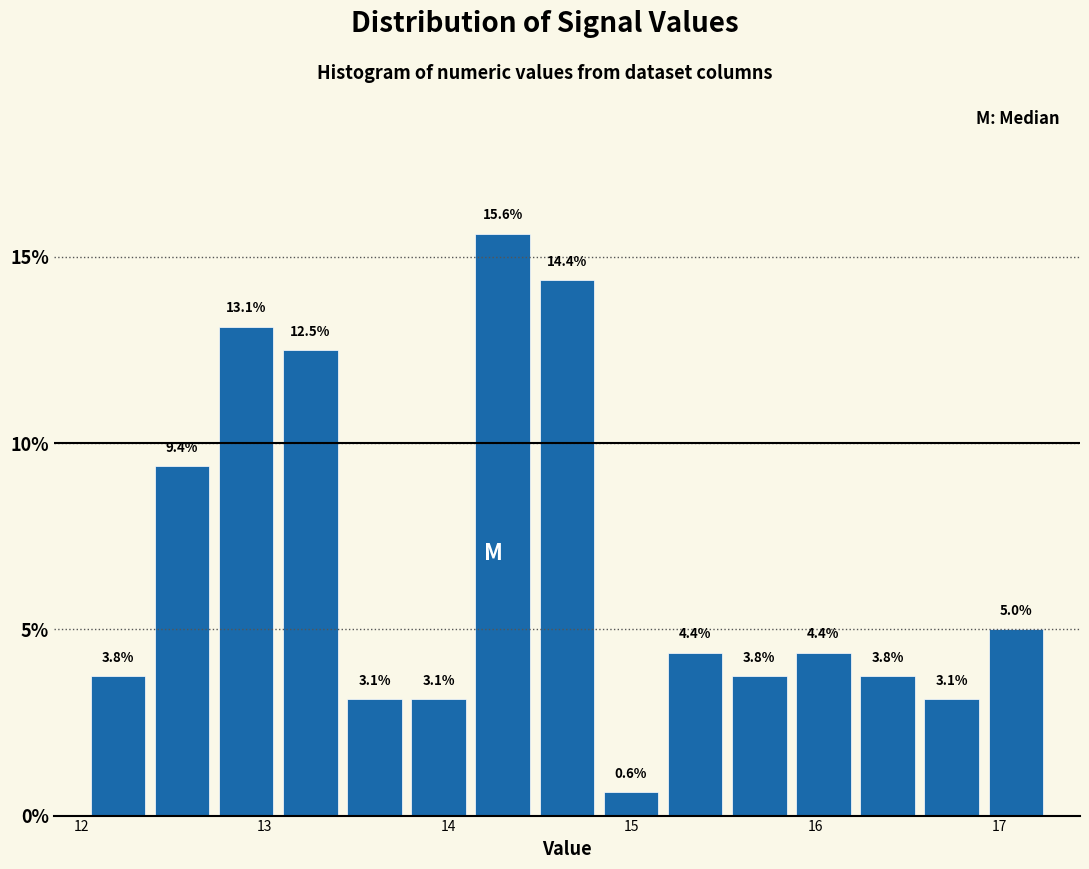

Read against the x-axis, roughly where is the centre of the tallest bar?

14.3